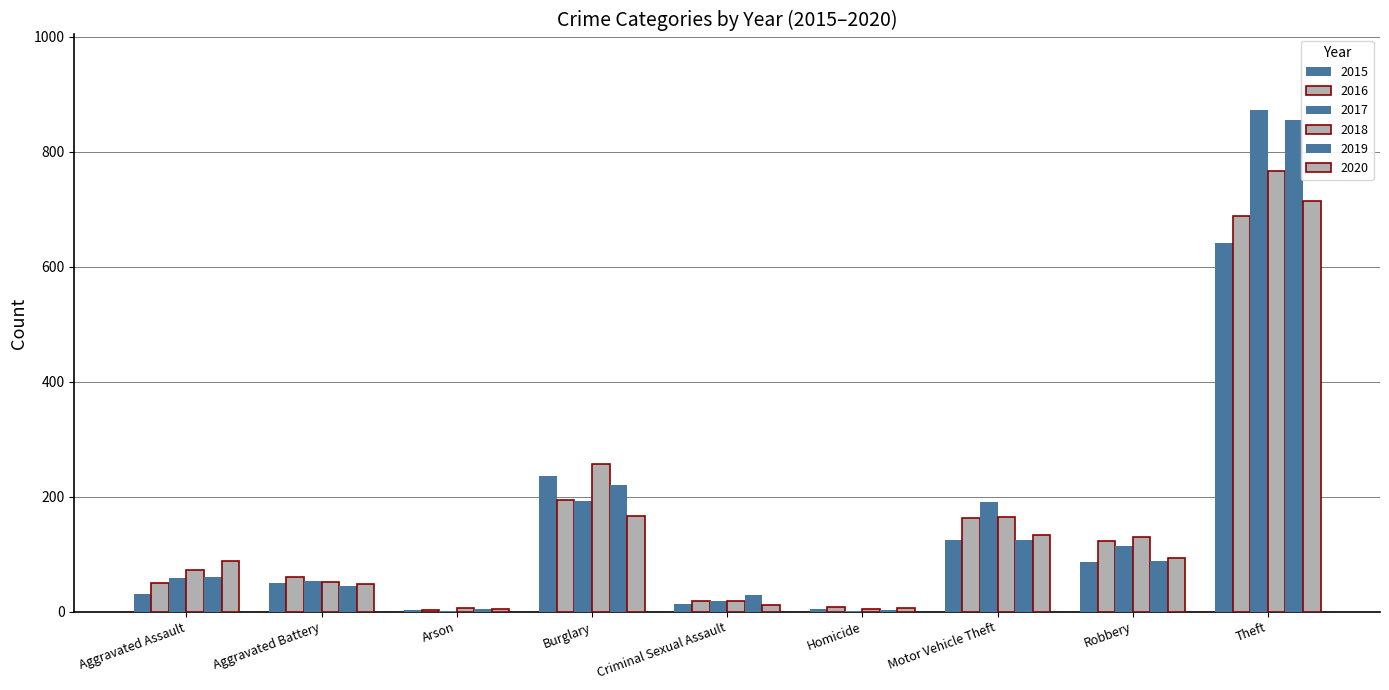

Are the bars horizontal?

No